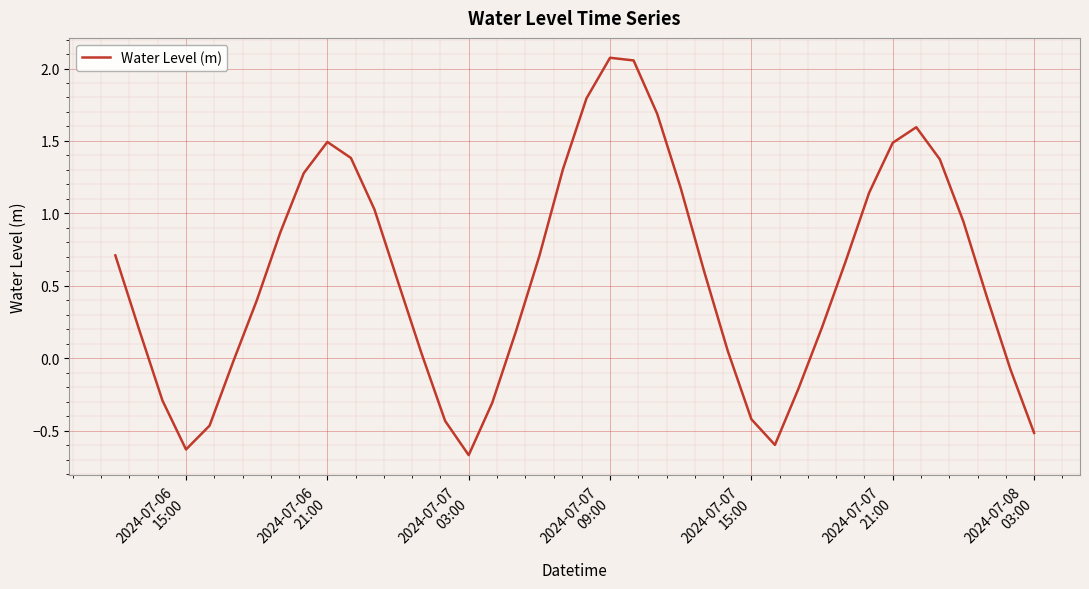

What is the difference between the maximum and minimum values?

2.7